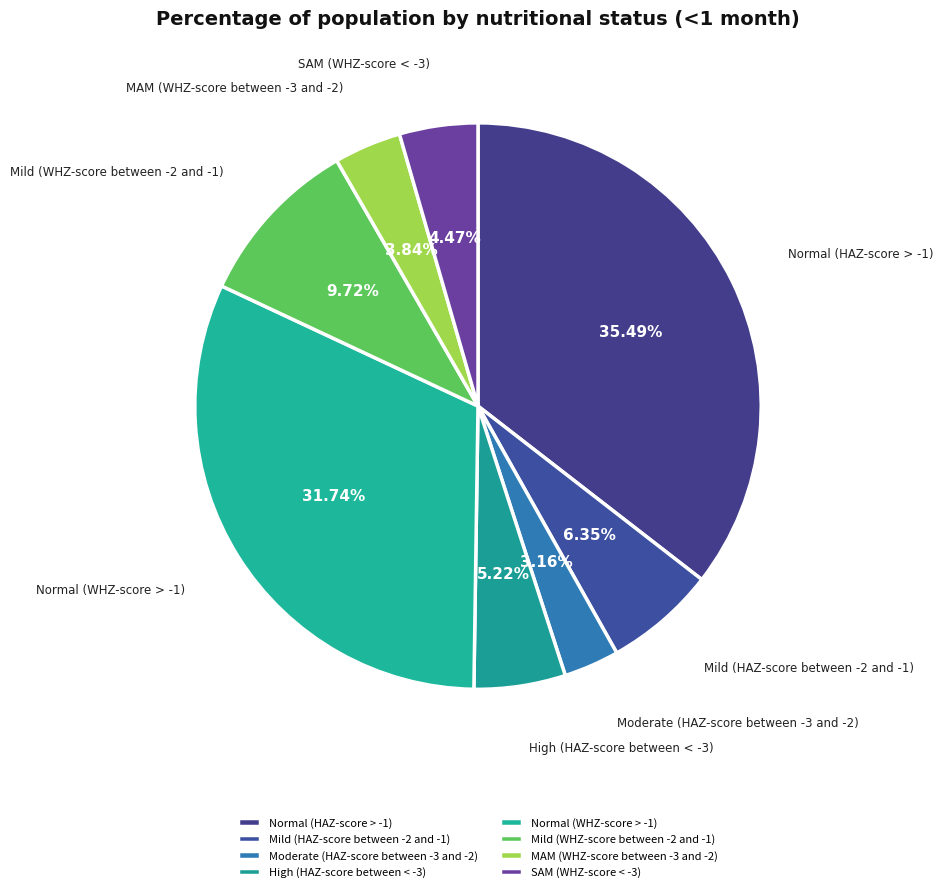

True or false: Normal (HAZ-score > -1) accounts for 50% of the total.

False